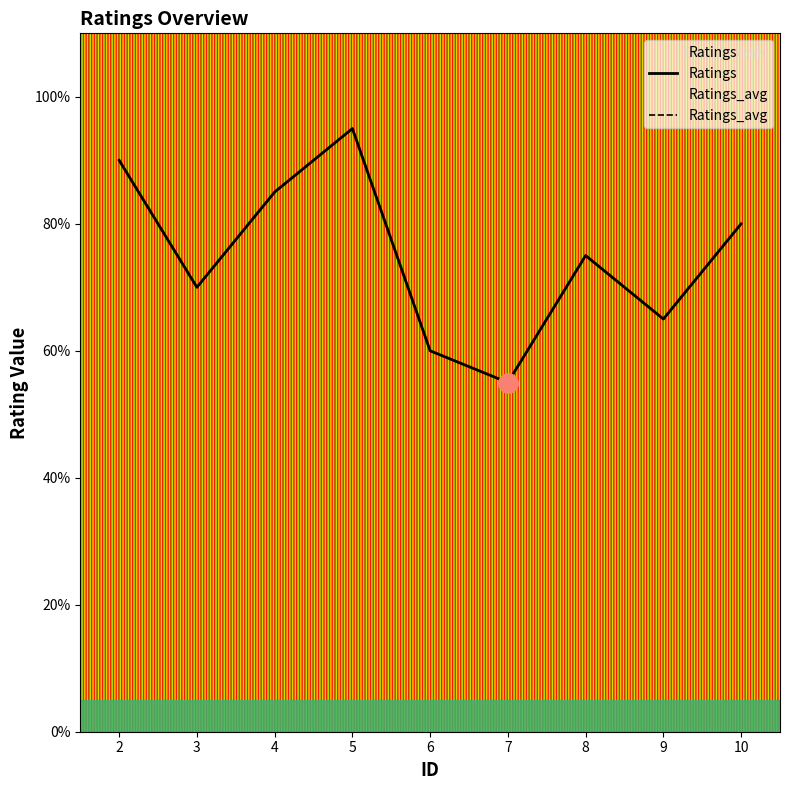

Between 7 and 10, which series saw the biggest shift?

Ratings